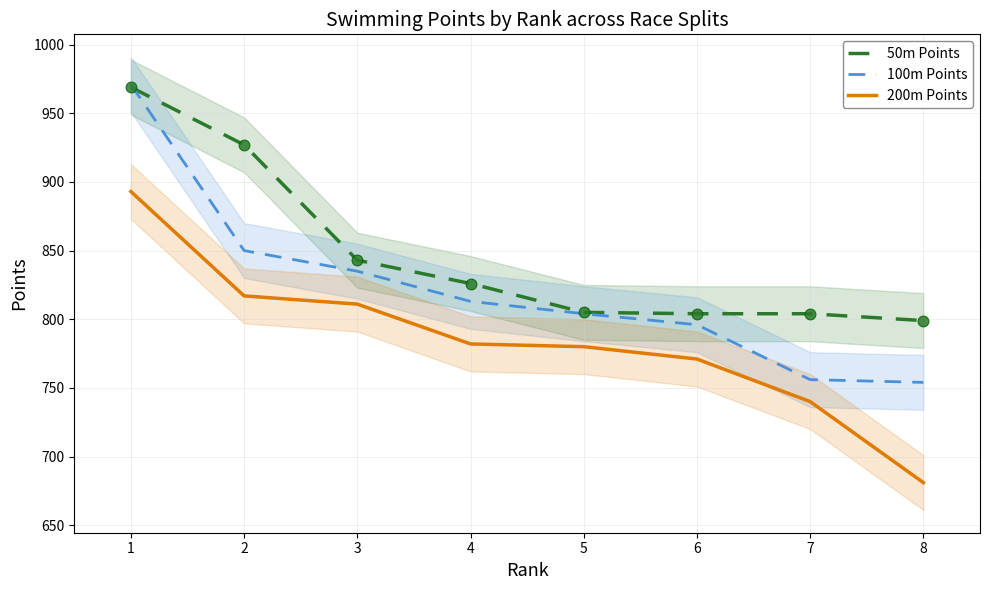

True or false: 50m Points has a value of 799 at 8.

True